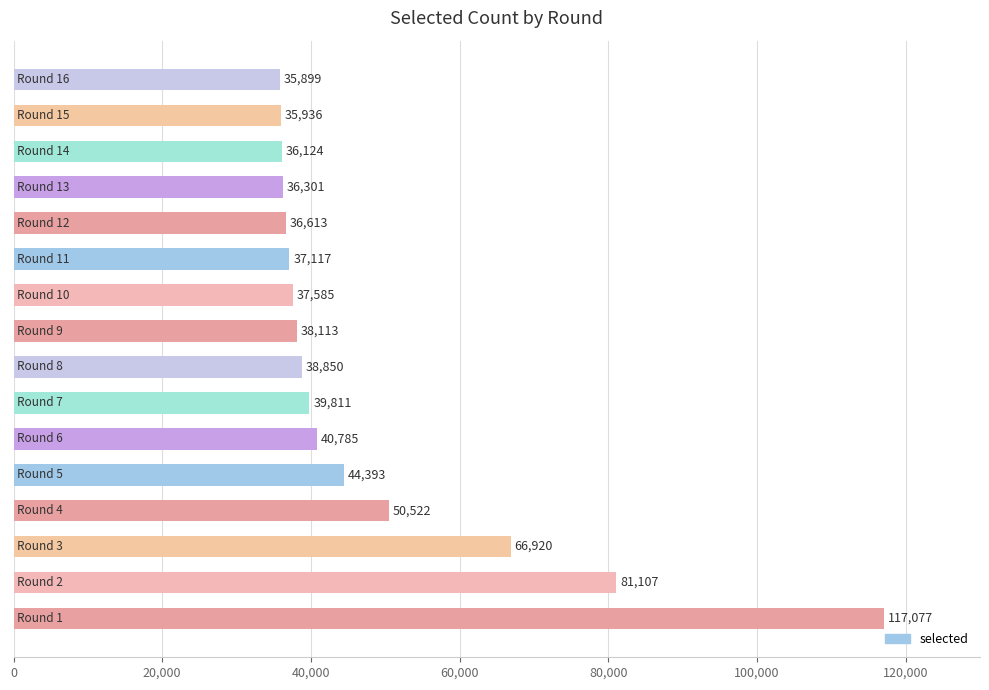

What is the greatest value displayed?

117077